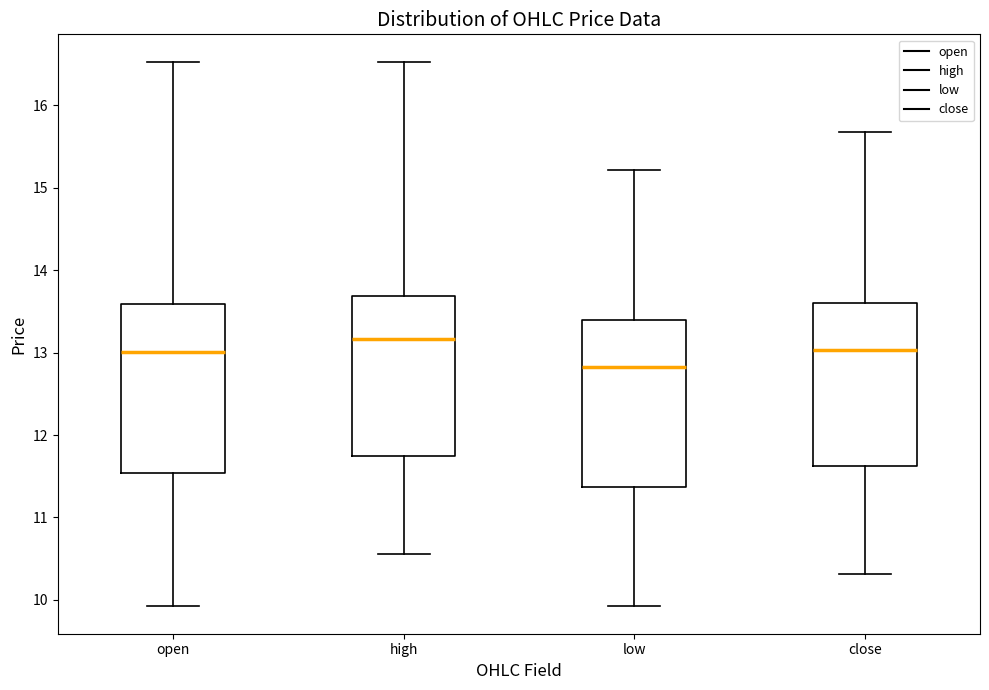

Reading left to right, transcribe this box plot: for each box, give where its median line is, the range the box spans, and where its two whiskers end, as read against the y-axis. The values are not printed on the chart, so give them approximately, as read against the axis.

open: median 13.0, box 11.5 to 13.6, whiskers 9.9 to 16.5
high: median 13.2, box 11.7 to 13.7, whiskers 10.6 to 16.5
low: median 12.8, box 11.4 to 13.4, whiskers 9.9 to 15.2
close: median 13.0, box 11.6 to 13.6, whiskers 10.3 to 15.7